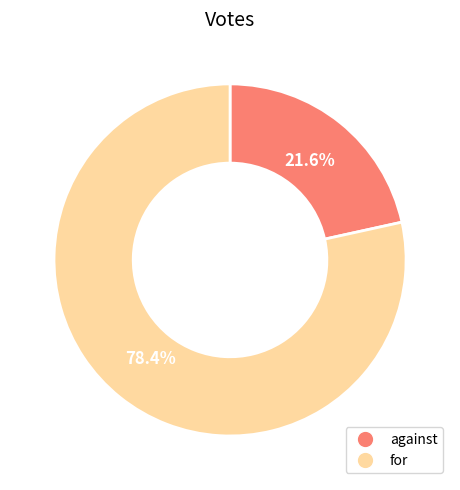

Does for represent more than half of the total?

Yes